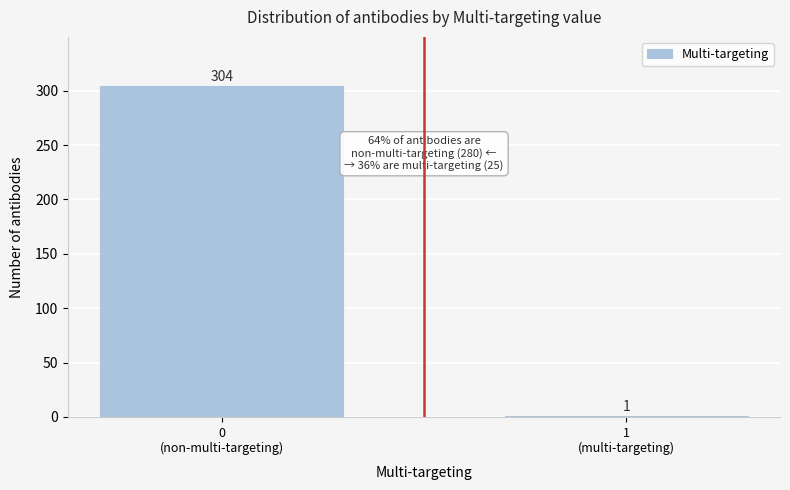

What is the sum of all values?

305